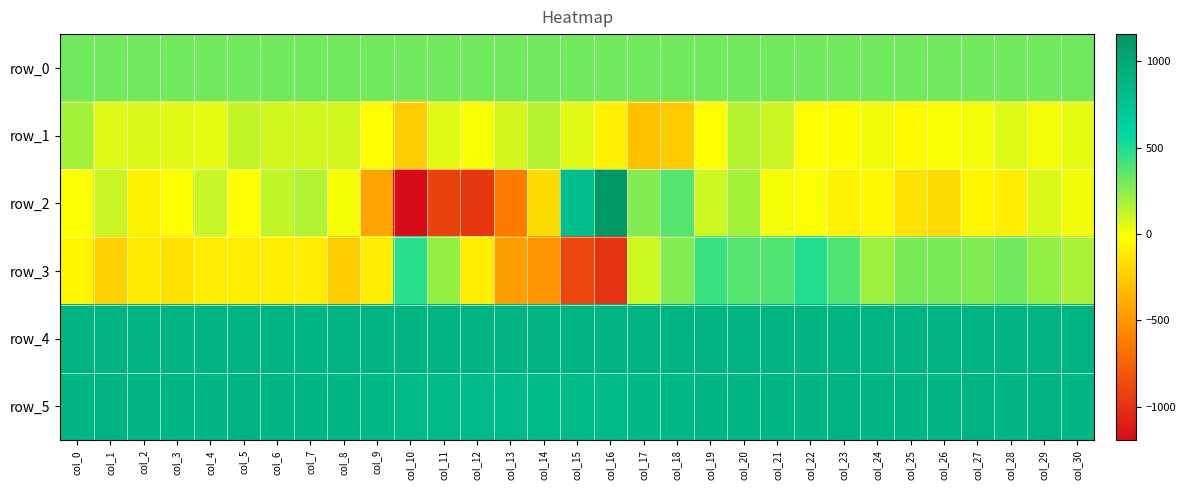

Is the value of row_0 at col_11 greater than the value of row_3 at col_20?

No